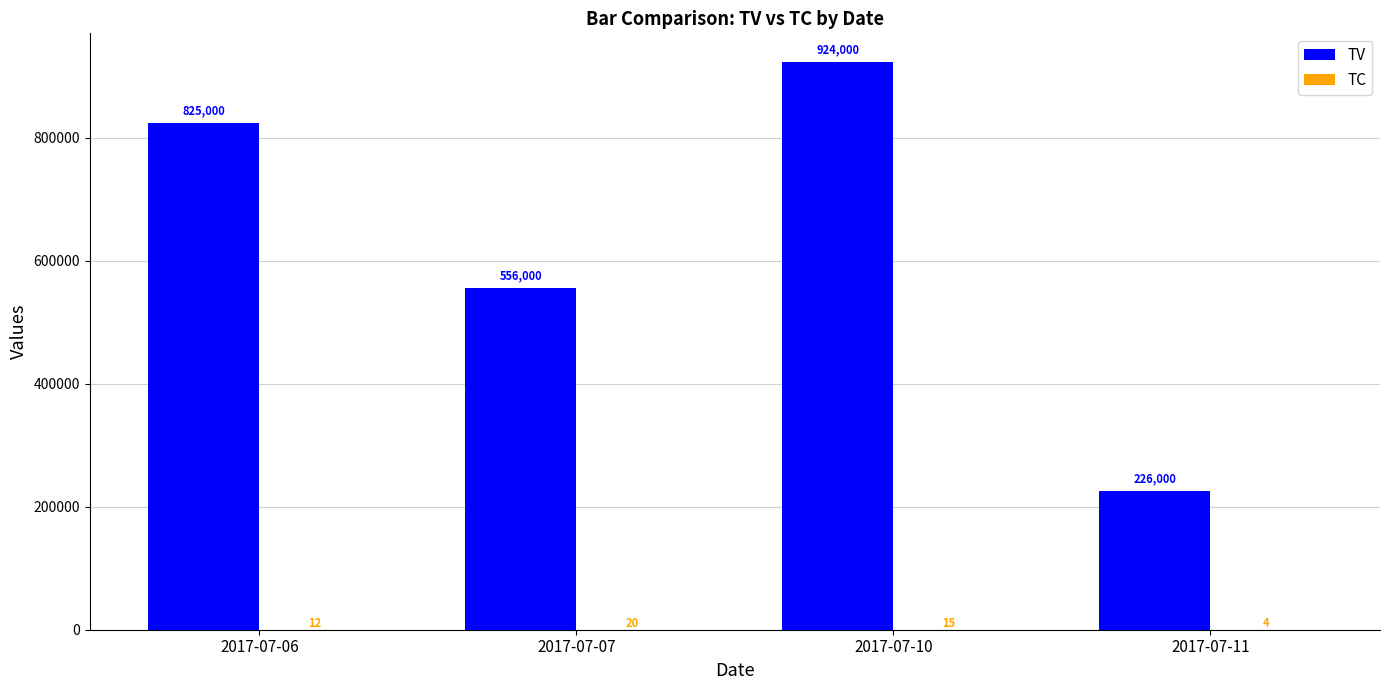

How many series are shown in this chart?

2